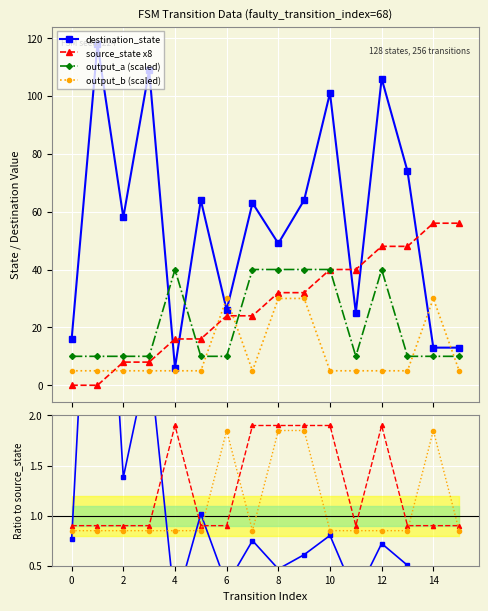

True or false: source_state has more than 2 interior local peaks.

False